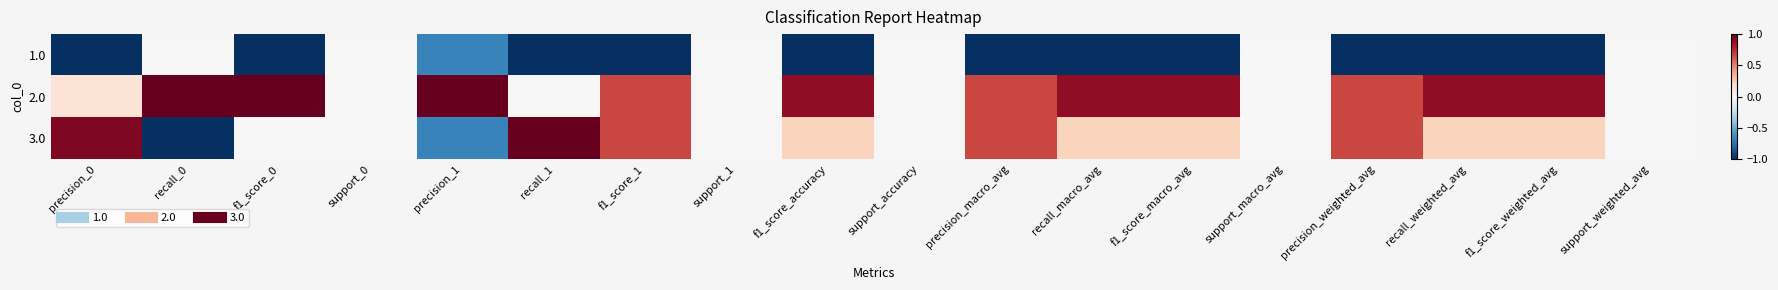

Reading left to right, extract all data points from this chart.

1.0: precision_0=-1.1	recall_0=-0.0	f1_score_0=-1.0	support_0=0.0	precision_1=-0.7	recall_1=-1.0	f1_score_1=-1.3	support_1=0.0	f1_score_accuracy=-1.1	support_accuracy=0.0	precision_macro_avg=-1.3	recall_macro_avg=-1.1	f1_score_macro_avg=-1.1	support_macro_avg=0.0	precision_weighted_avg=-1.3	recall_weighted_avg=-1.1	f1_score_weighted_avg=-1.1	support_weighted_avg=0.0
2.0: precision_0=0.1	recall_0=1.0	f1_score_0=1.0	support_0=0.0	precision_1=1.3	recall_1=0.0	f1_score_1=0.7	support_1=0.0	f1_score_accuracy=0.9	support_accuracy=0.0	precision_macro_avg=0.7	recall_macro_avg=0.9	f1_score_macro_avg=0.9	support_macro_avg=0.0	precision_weighted_avg=0.7	recall_weighted_avg=0.9	f1_score_weighted_avg=0.9	support_weighted_avg=0.0
3.0: precision_0=0.9	recall_0=-1.0	f1_score_0=0.0	support_0=0.0	precision_1=-0.7	recall_1=1.0	f1_score_1=0.7	support_1=0.0	f1_score_accuracy=0.2	support_accuracy=0.0	precision_macro_avg=0.7	recall_macro_avg=0.2	f1_score_macro_avg=0.2	support_macro_avg=0.0	precision_weighted_avg=0.7	recall_weighted_avg=0.2	f1_score_weighted_avg=0.2	support_weighted_avg=0.0